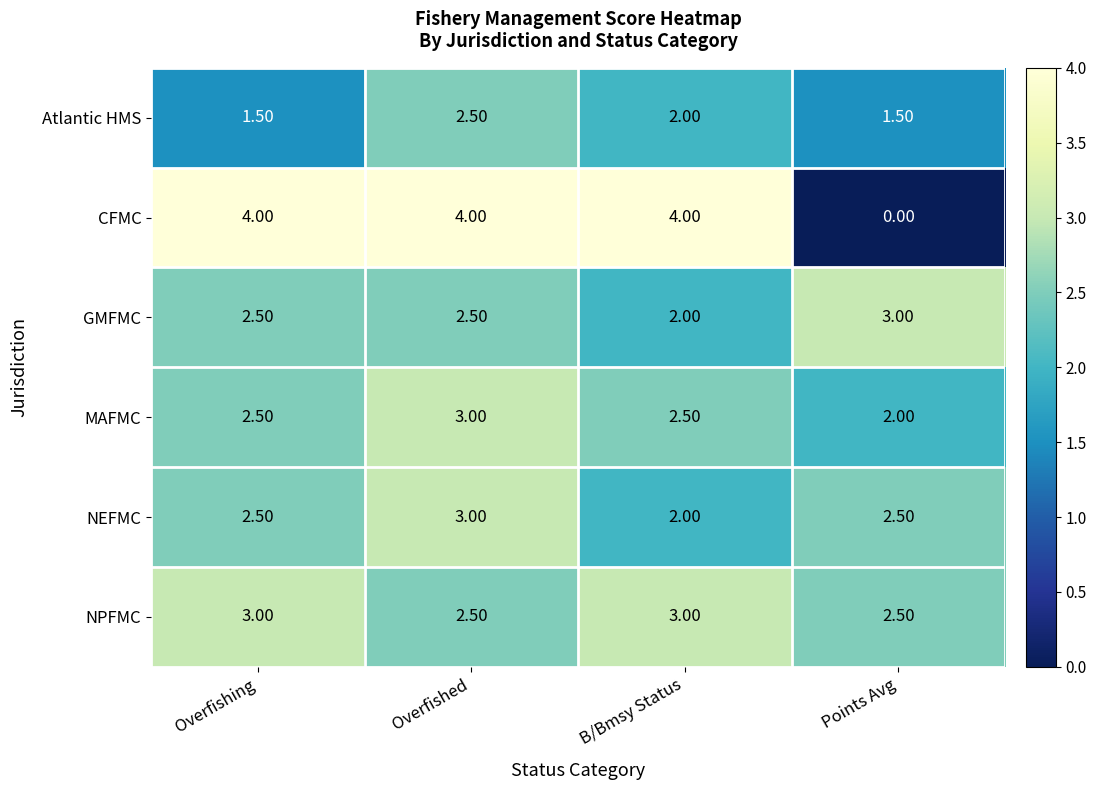

What is the sum of all GMFMC values?

10.0